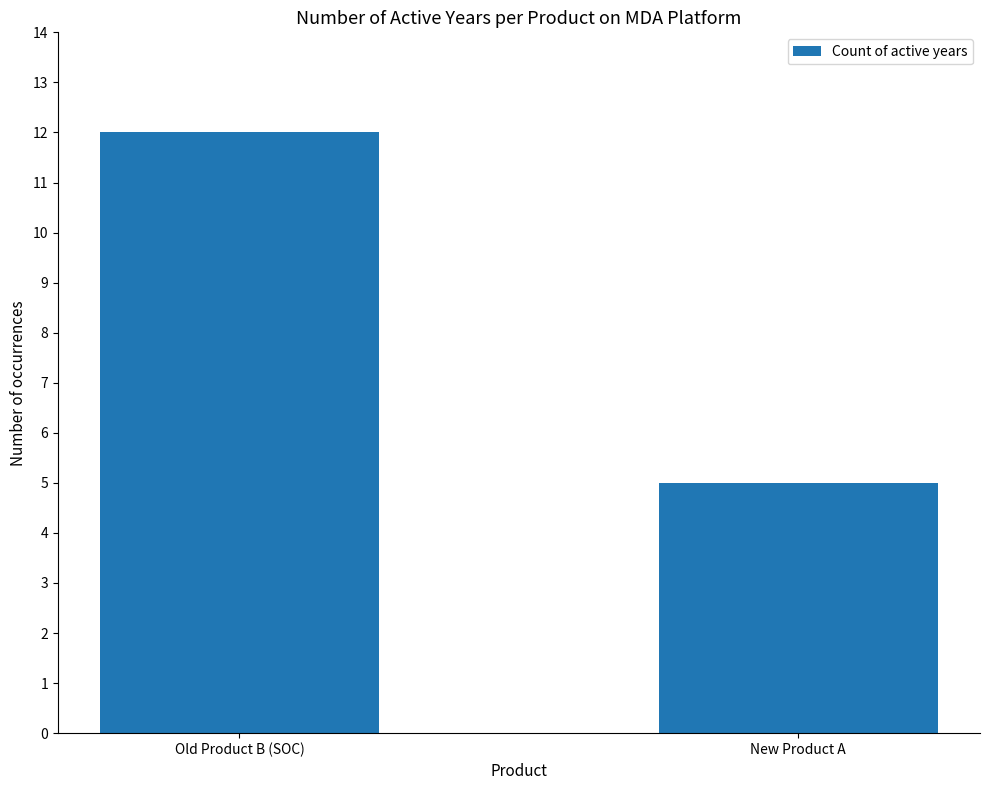

Reading left to right, transcribe all the data shown in this chart.

Old Product B (SOC)=12	New Product A=5